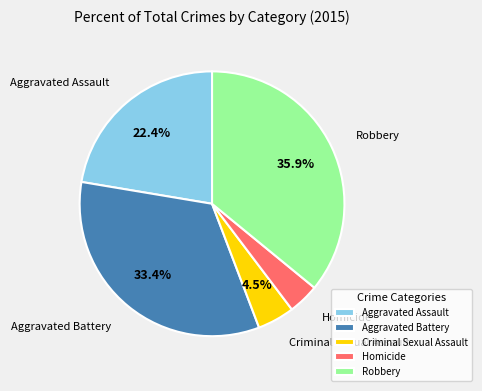

Which category has the biggest portion of the pie?

Robbery